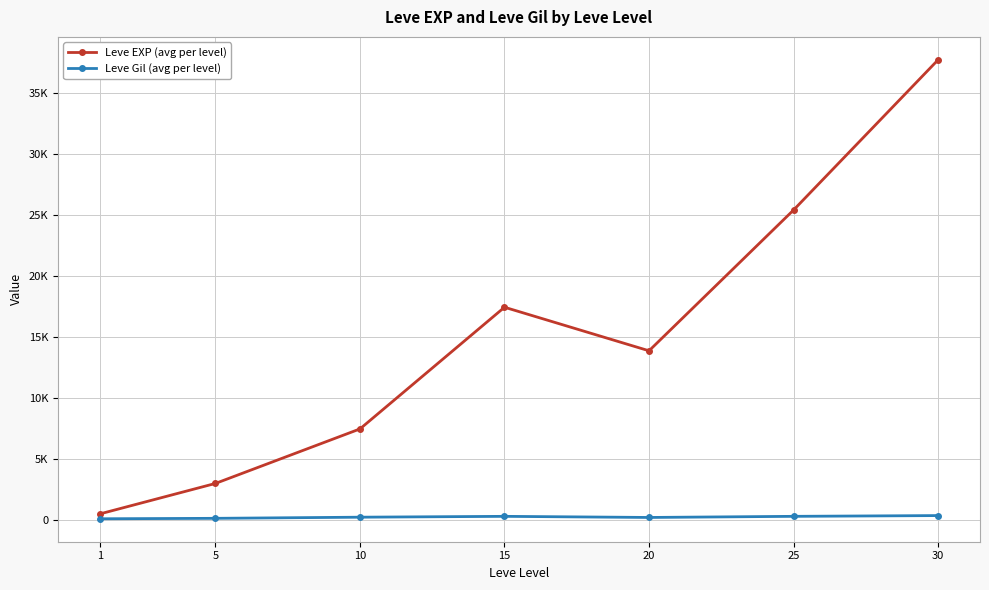

What is the average value of the Leve Gil (avg per level) series?

246.5